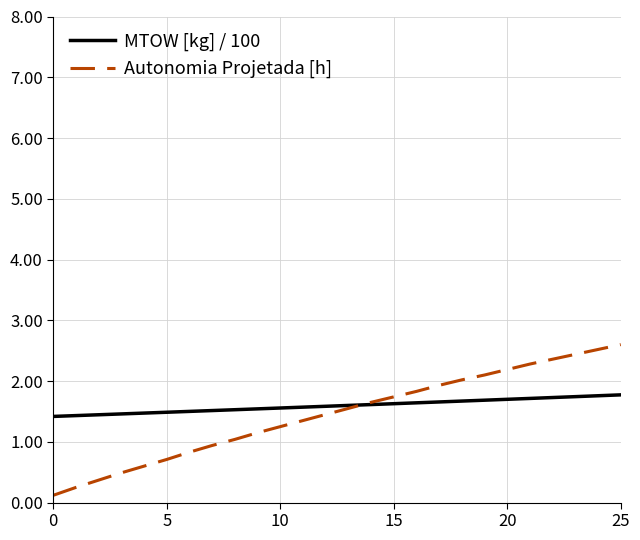

List the series in order of their peak value, highest first.

Autonomia Projetada [h], MTOW [kg] / 100